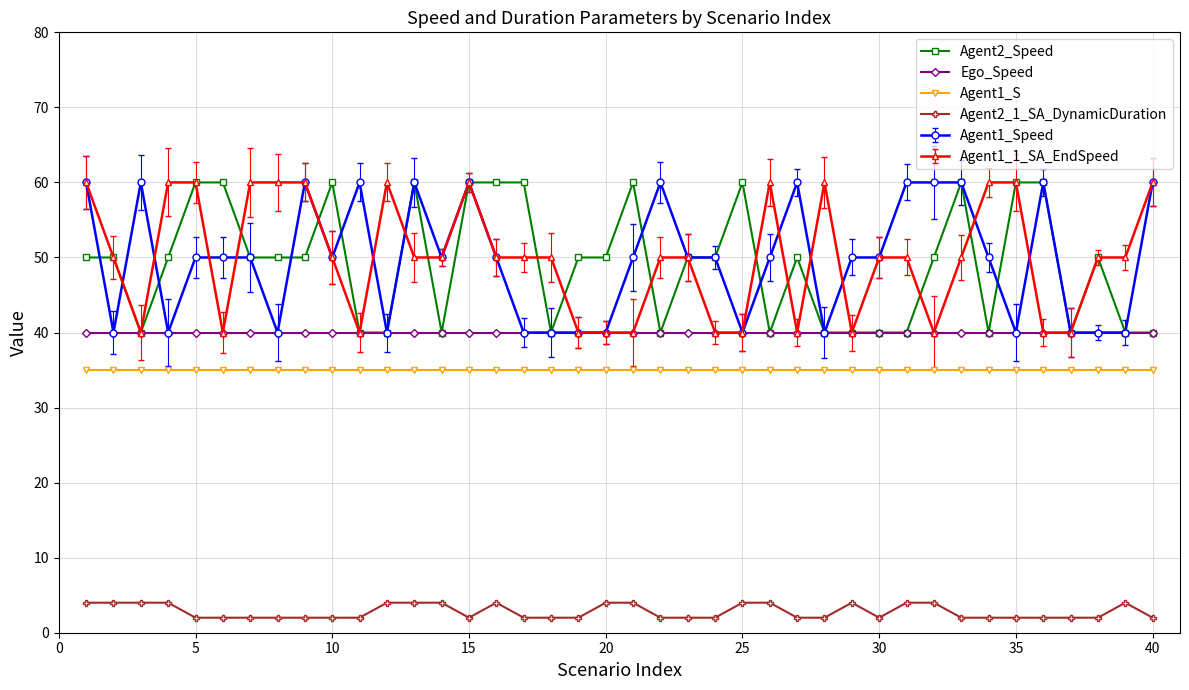

True or false: Agent1_1_SA_EndSpeed has more than 1 points higher than both neighbors.

True